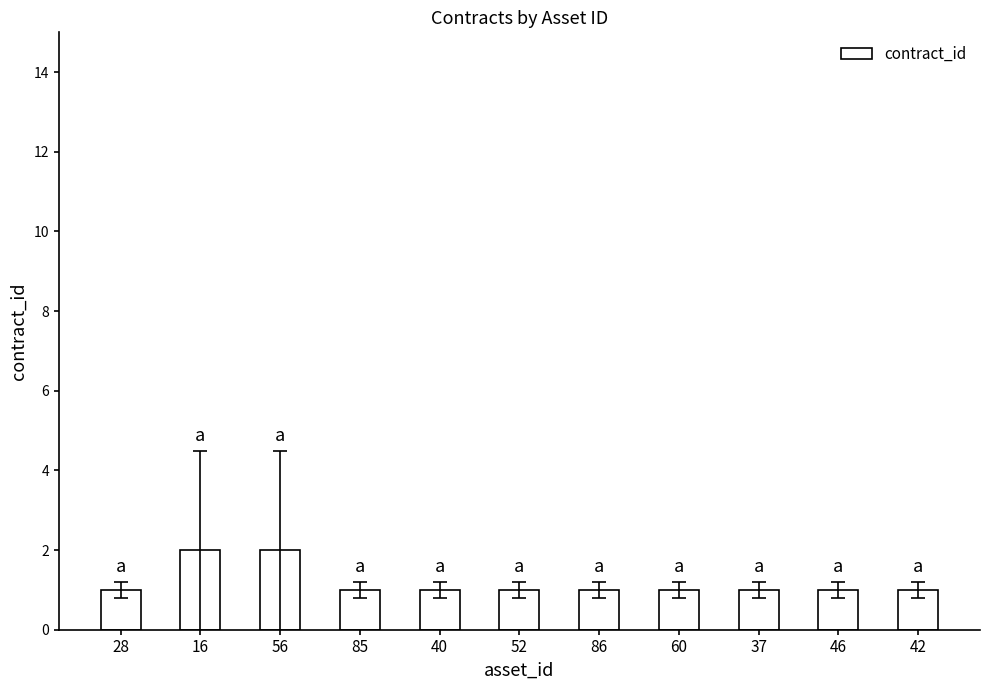

What is the ratio of the value at 60 to the value at 86?

1.0